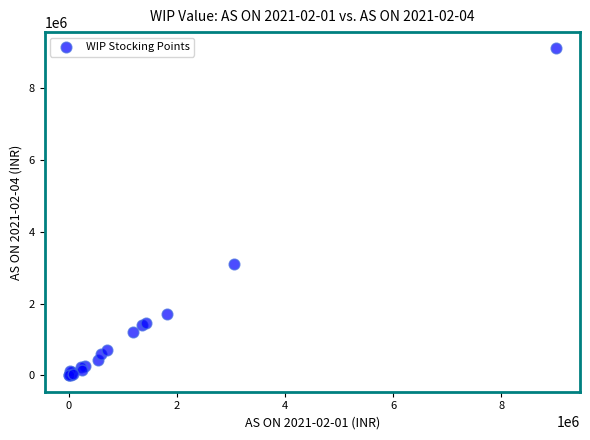

What Y value in the scatter plot is closest to 4558193?

3106878.1